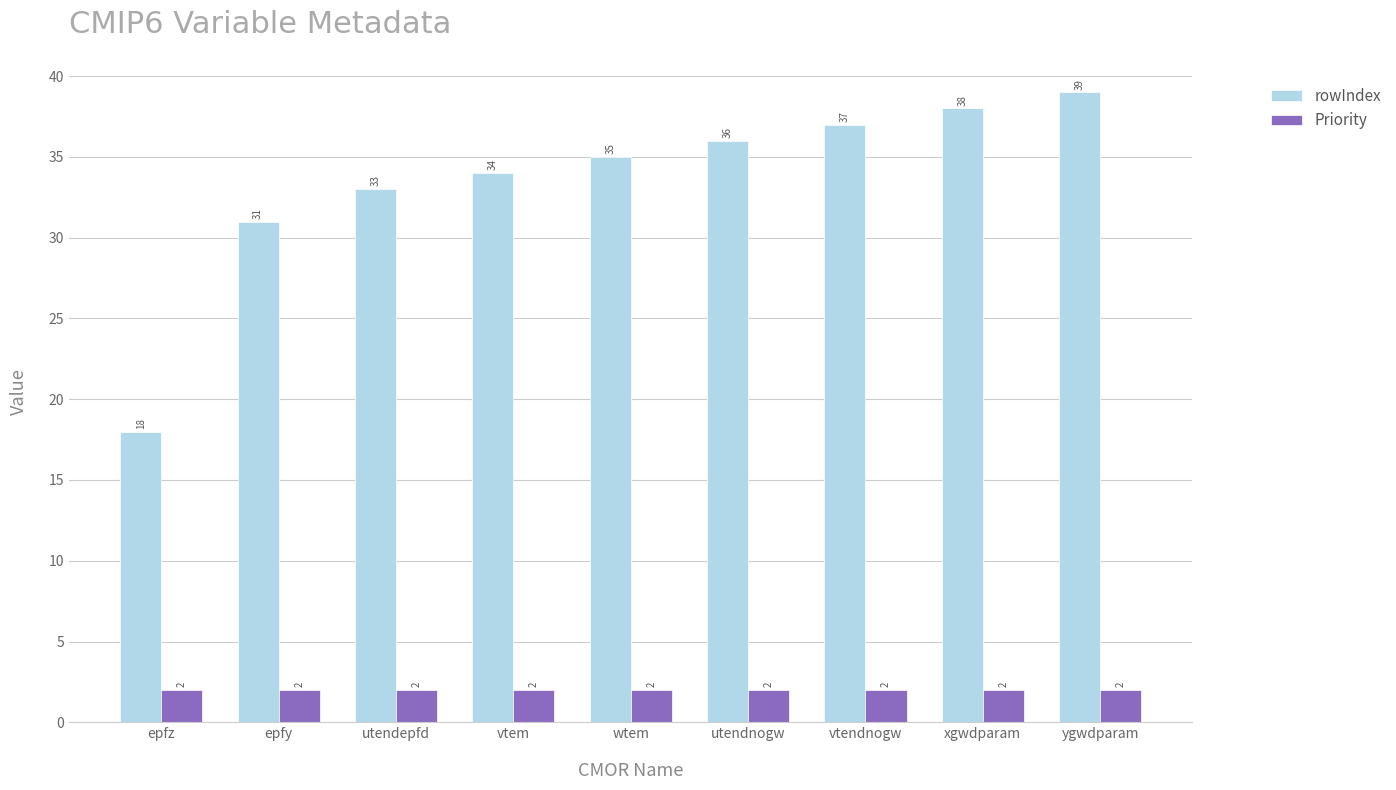

Count the number of data series in this chart.

2